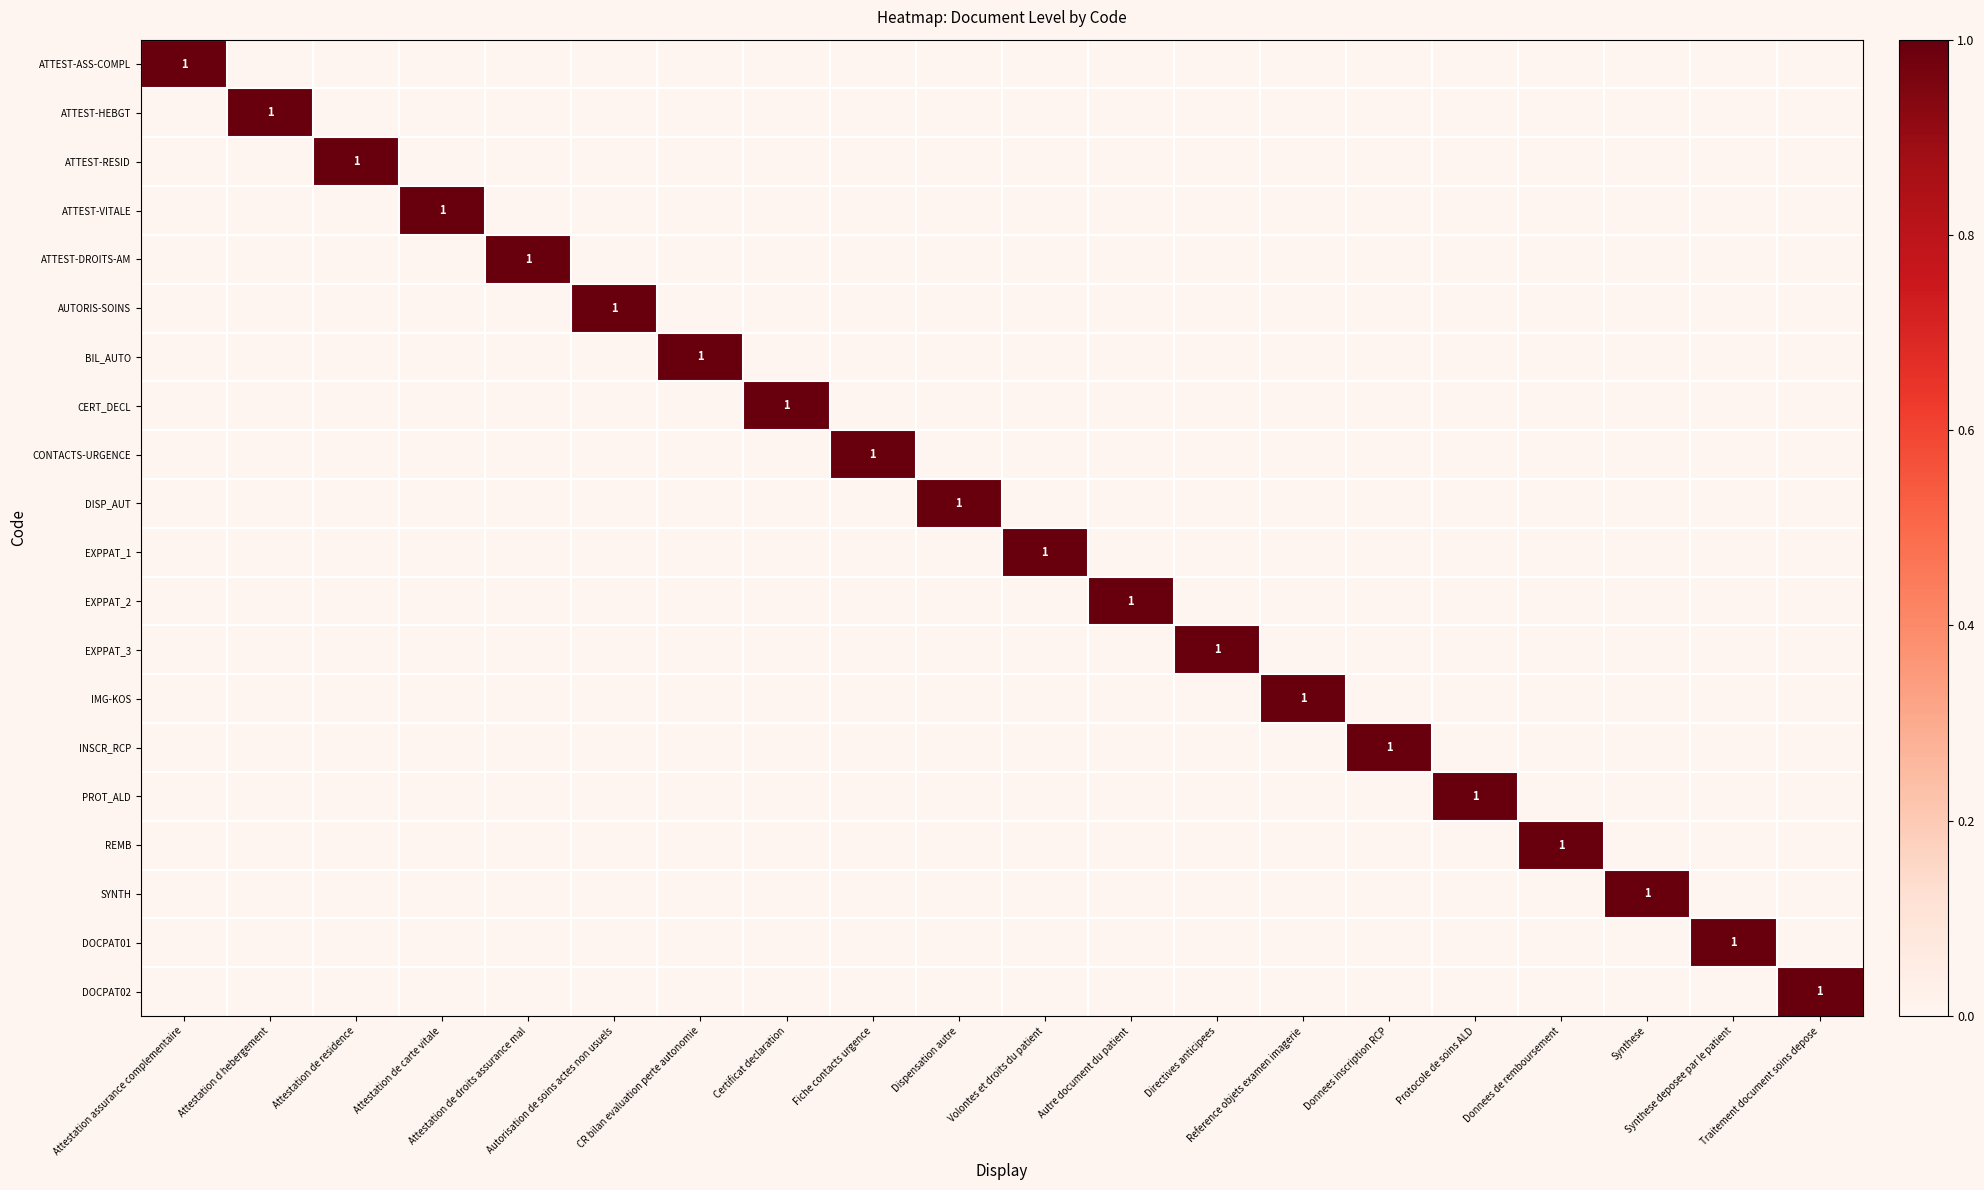

Which category has the lowest value in the REMB series?

Attestation assurance complementaire